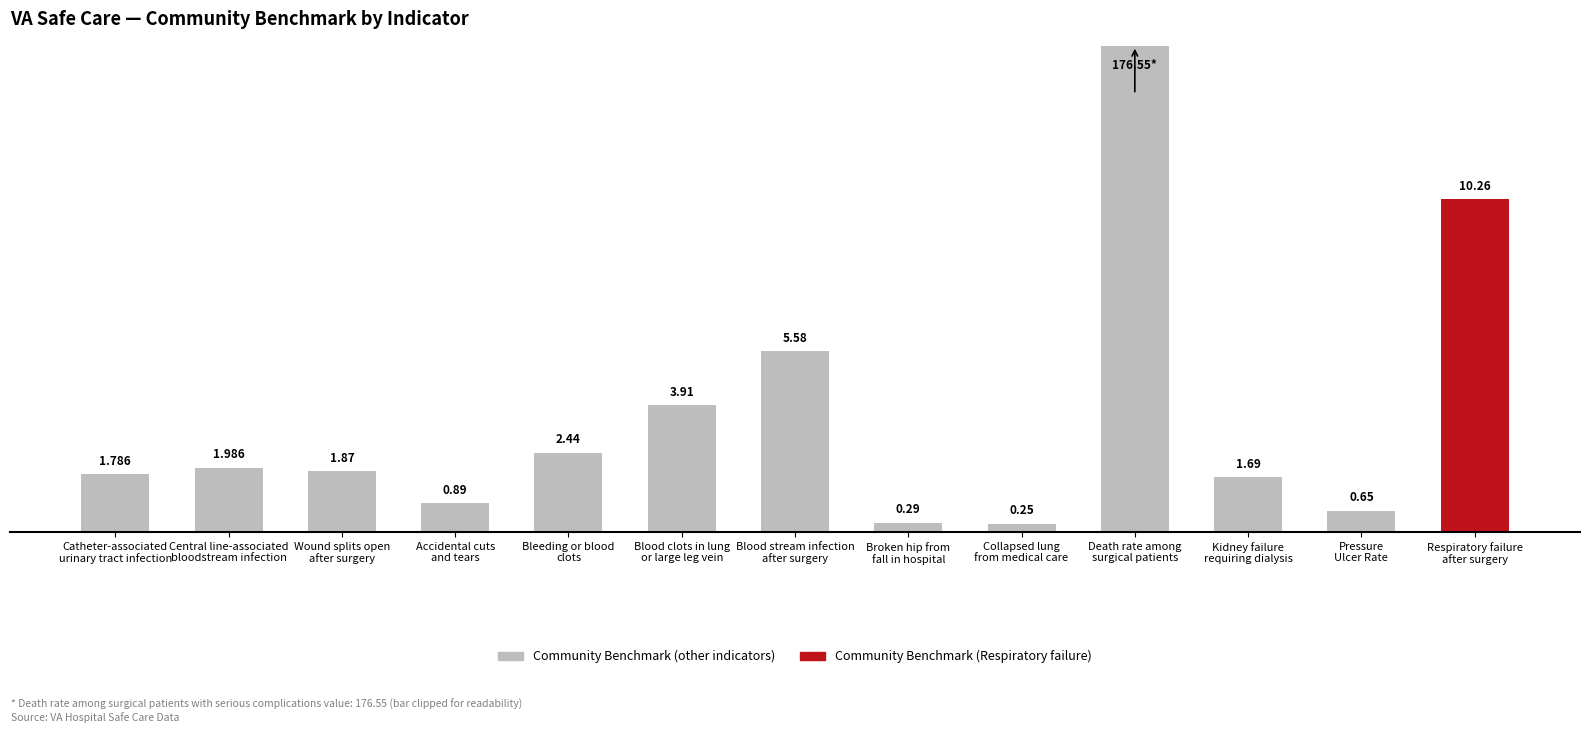

What is the ratio of the value at Bleeding or blood
clots to the value at Blood clots in lung
or large leg vein?

0.6